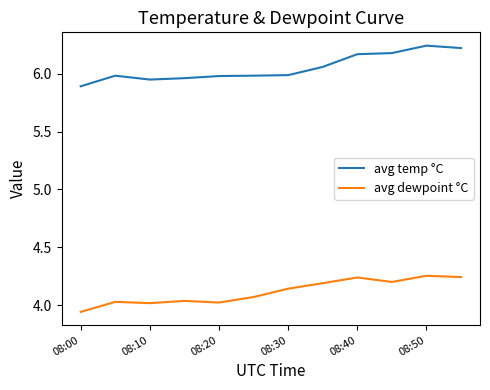

True or false: avg temp °C and avg dewpoint °C cross at least once.

False